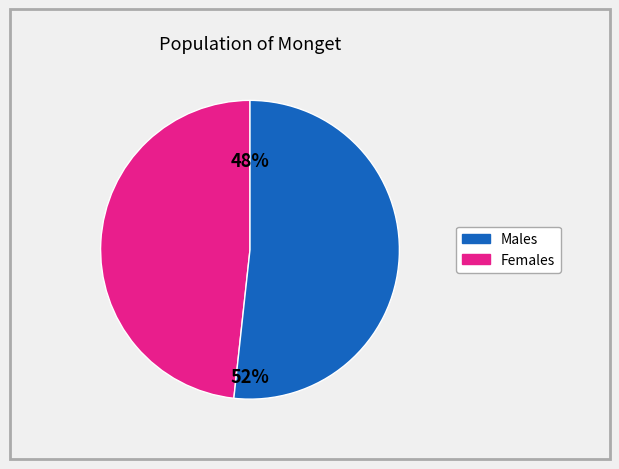

Is there a majority slice in this chart?

Yes